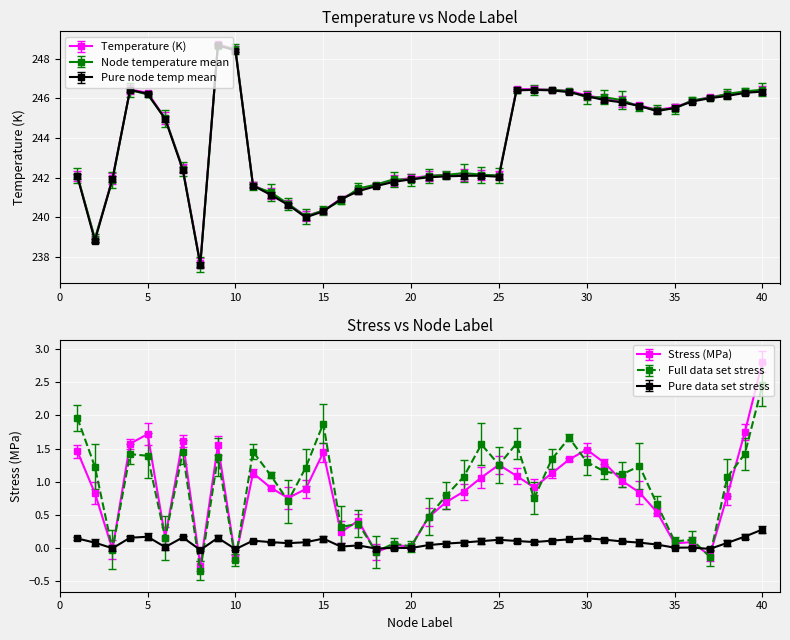

What is the value of the Temperature point at the 3rd from the left?

242.0